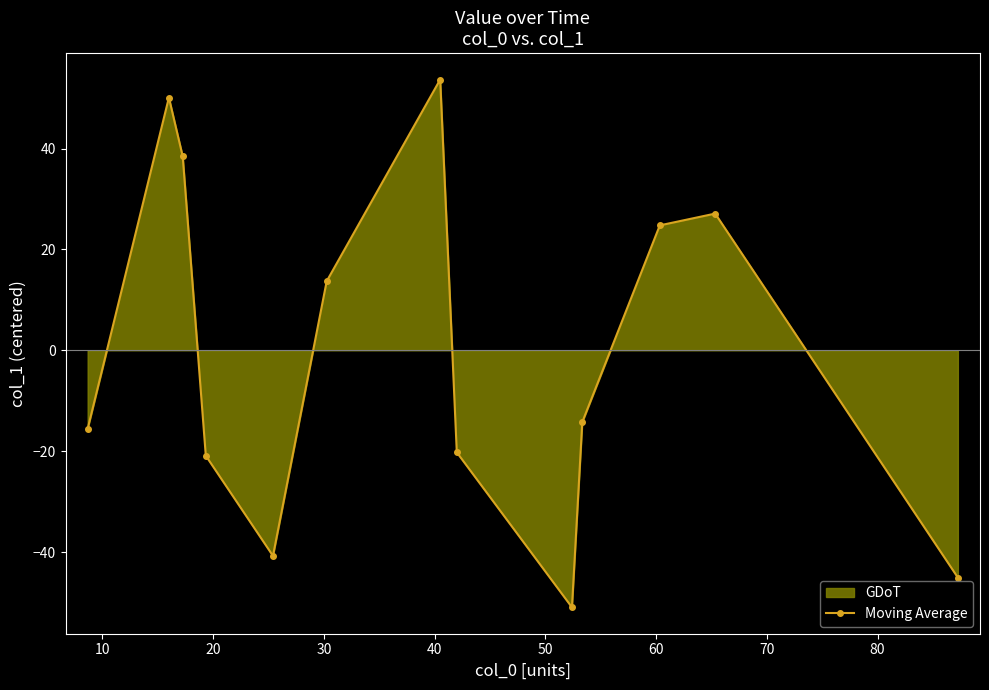

What is the value of the 11th point from the left?

24.8